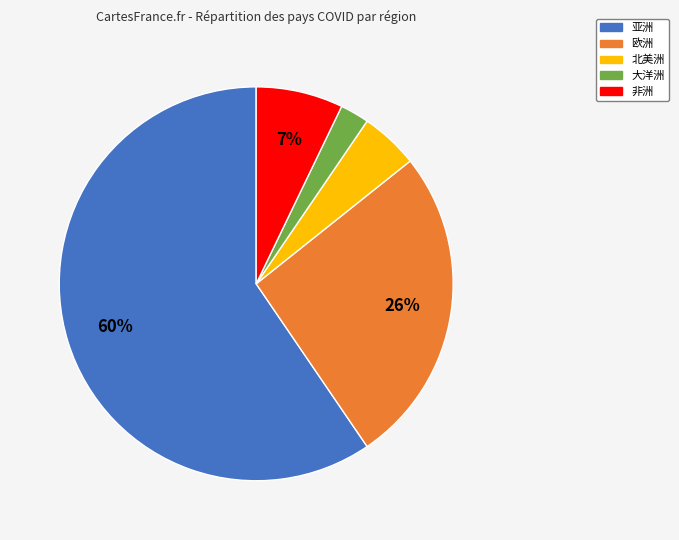

Do 非洲 and 北美洲 together represent more than half of the pie?

No